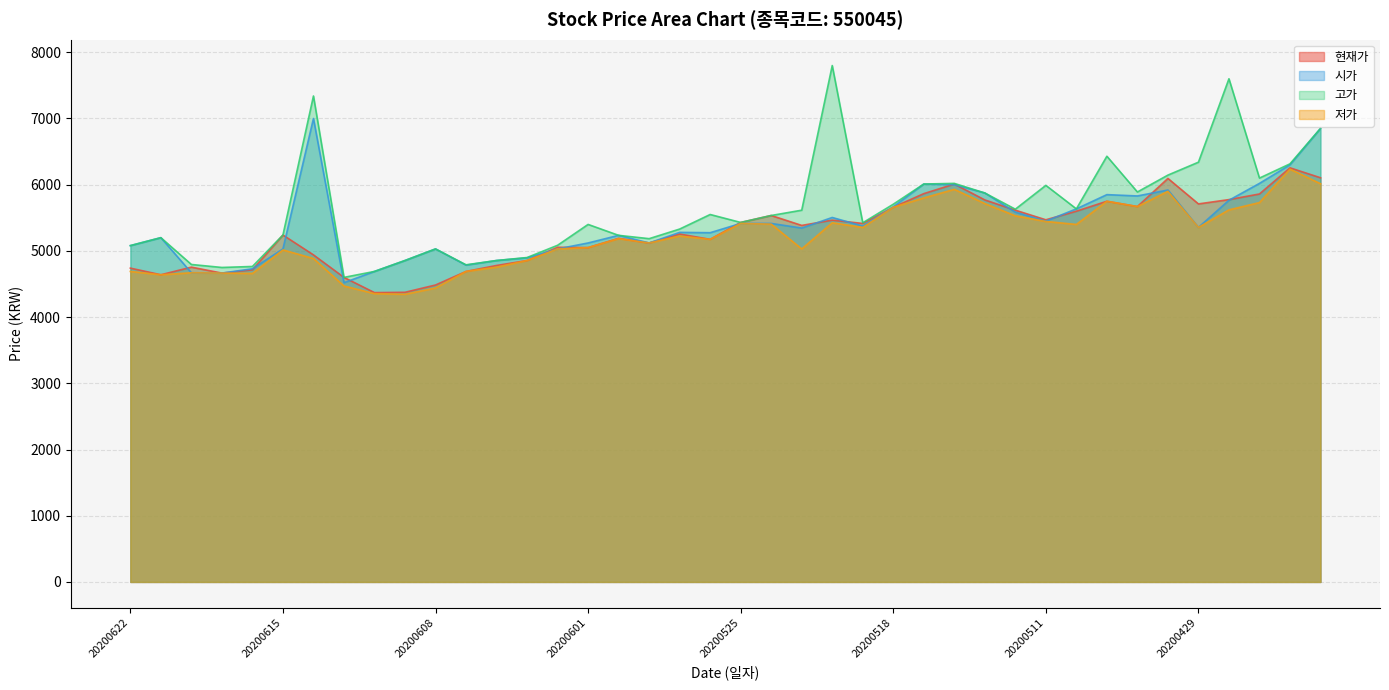

Which series ends up on top after the final intersection of 시가 and 현재가?

시가